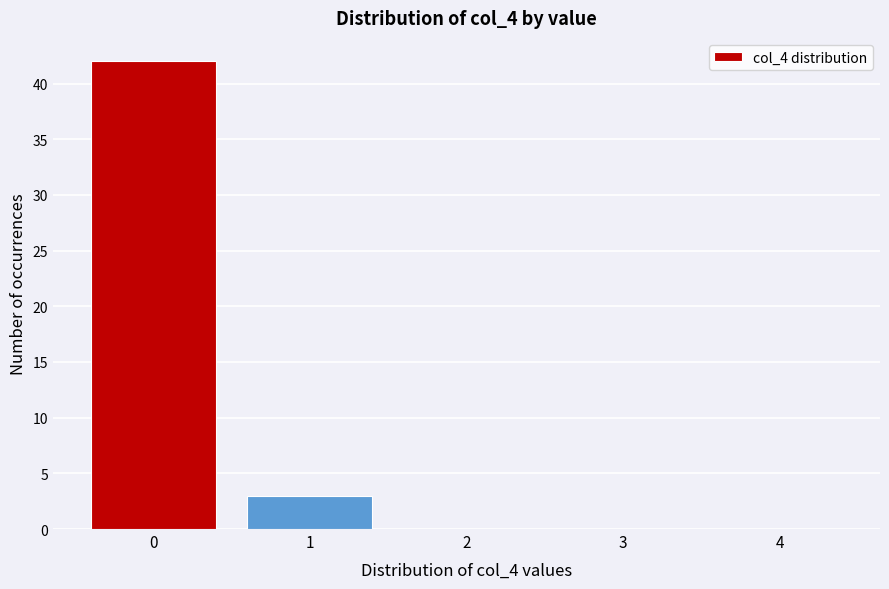

Reading left to right, what are all the values shown in this chart?

0=42	1=3	2=0	3=0	4=0